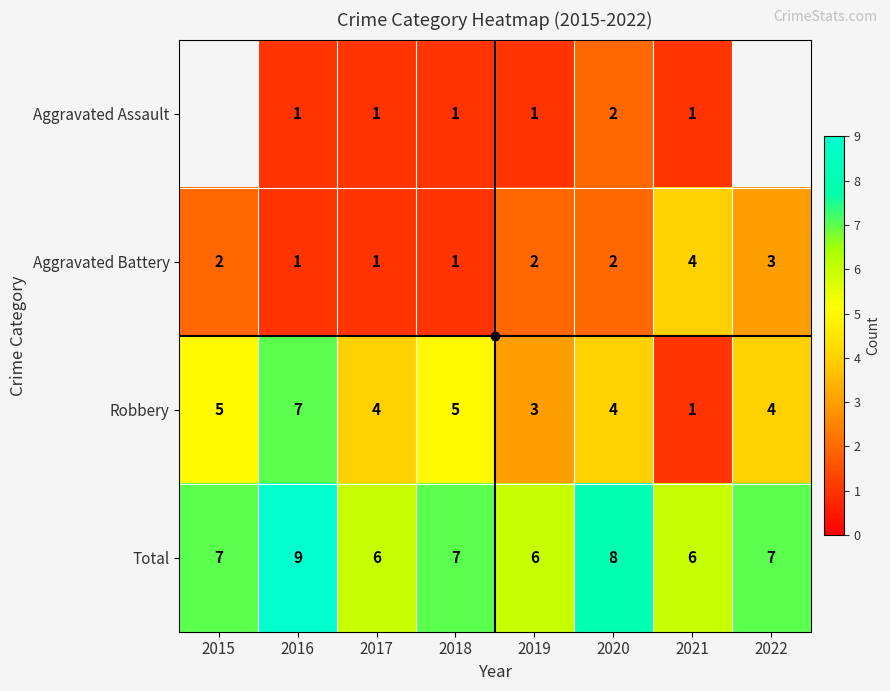

What is the difference between the highest and lowest values at 2021?

5